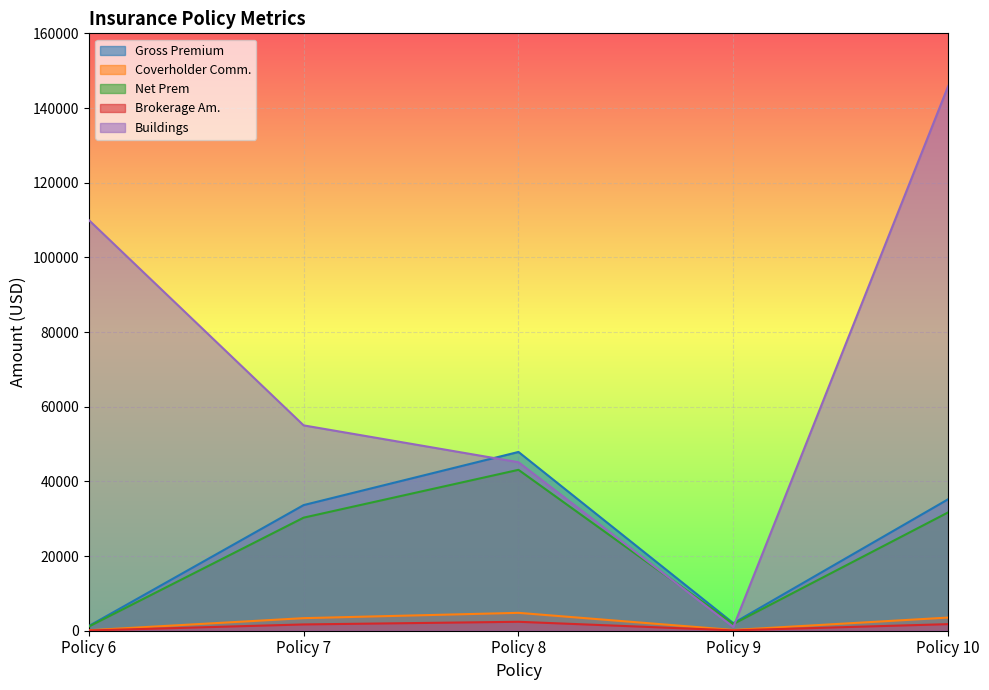

Is it true that Coverholder Comm. equals 4788.2 at Policy 8?

True